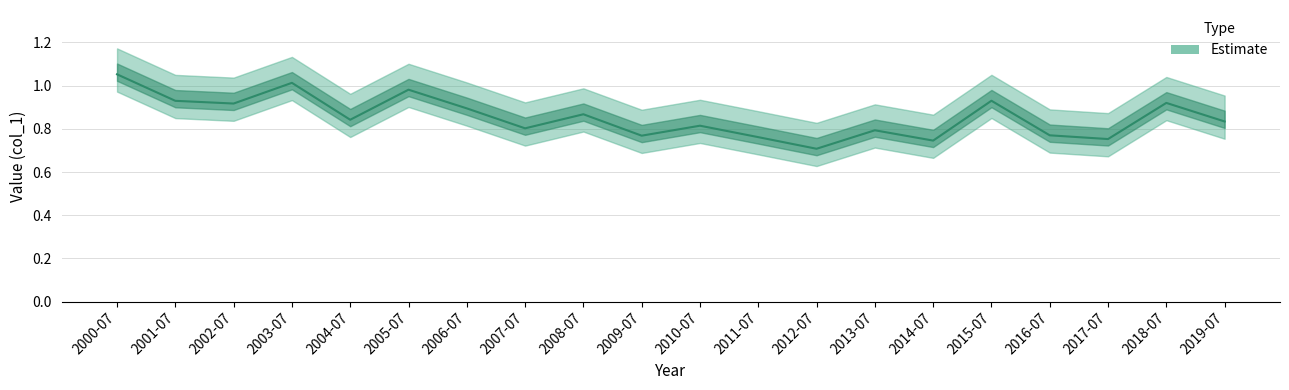

What is the difference between the maximum and minimum values?

0.3